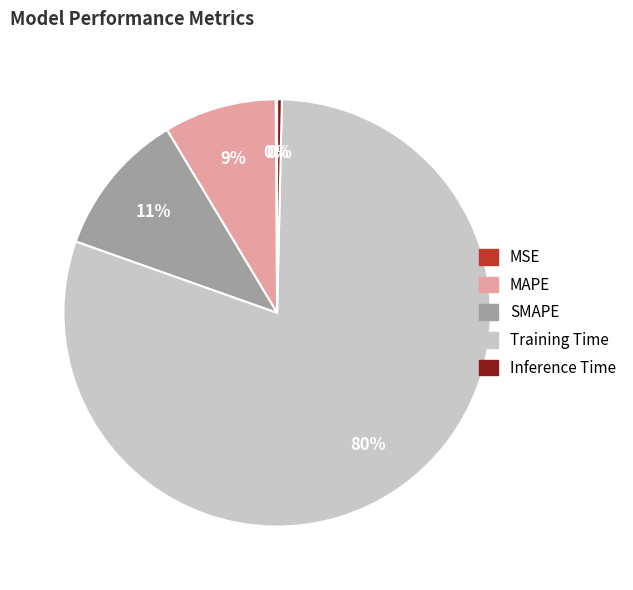

Between MAPE and Training Time, which is larger?

Training Time